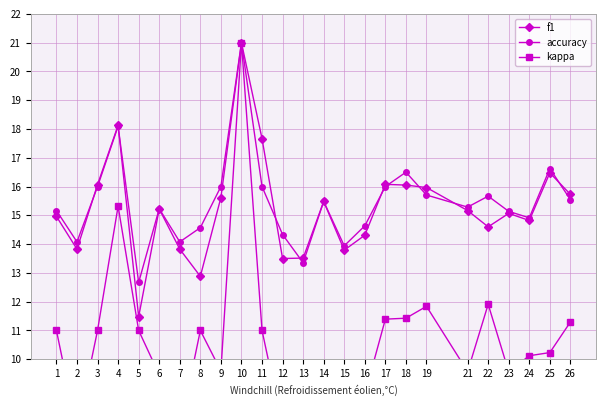

Where do f1 and accuracy first cross each other?

2 and 3